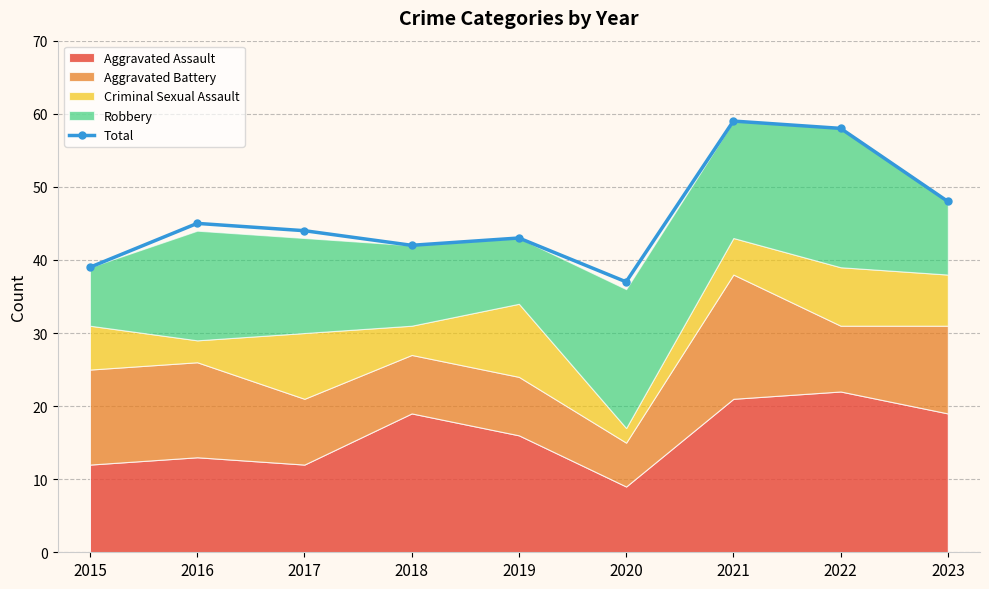

Where is the first local maximum?

2016